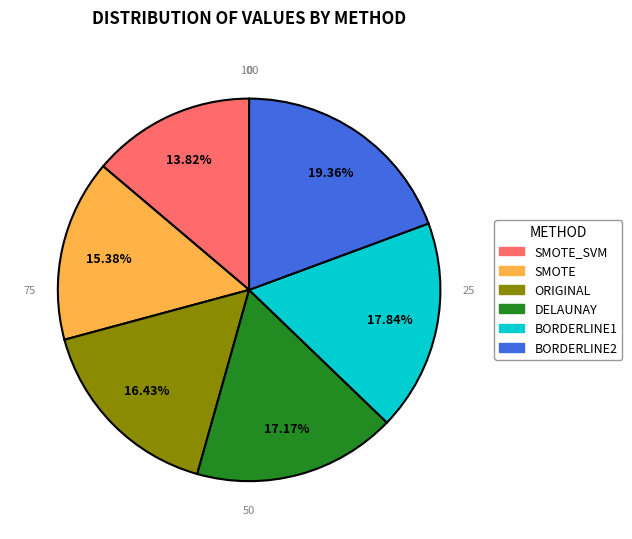

Is there a majority slice in this chart?

No